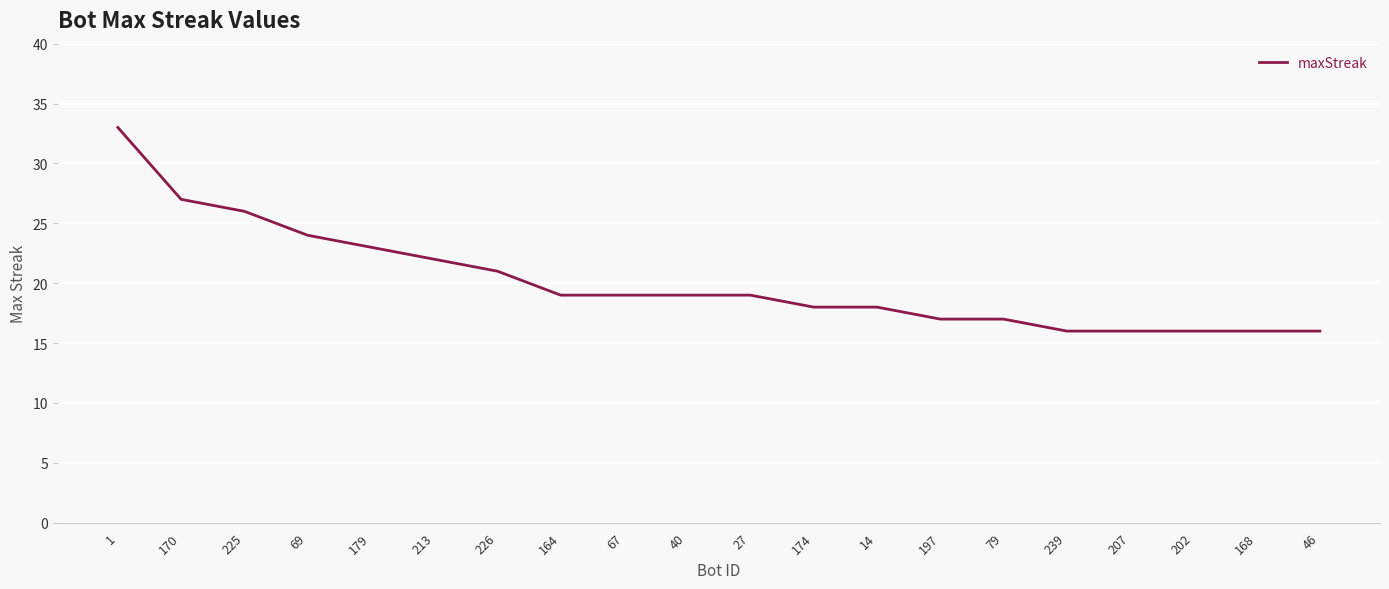

Does the chart display data point markers on the line(s)?

No